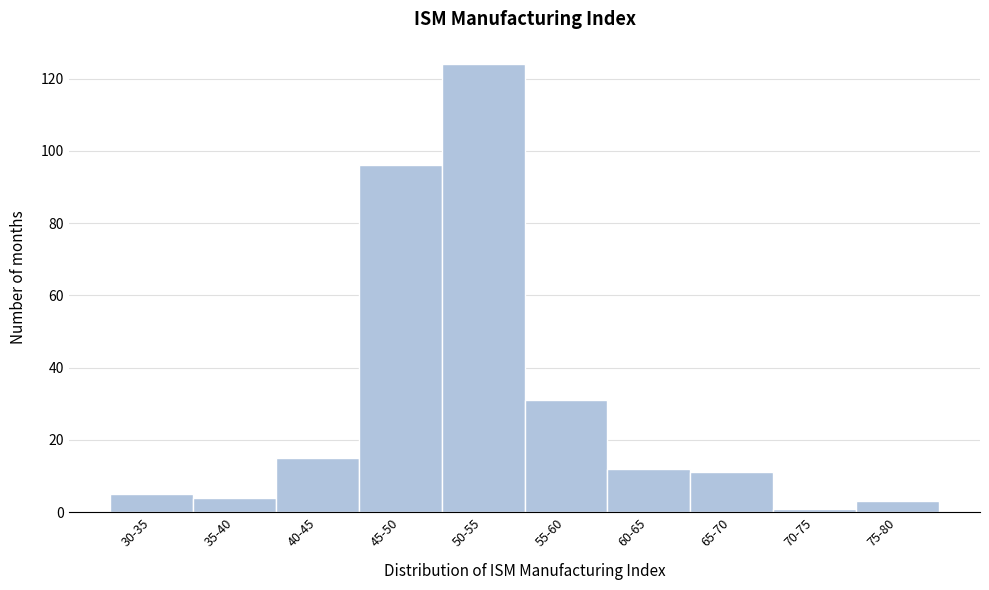

Reading left to right, what are all the values shown in this chart?

30-35=5	35-40=4	40-45=15	45-50=96	50-55=124	55-60=31	60-65=12	65-70=11	70-75=1	75-80=3